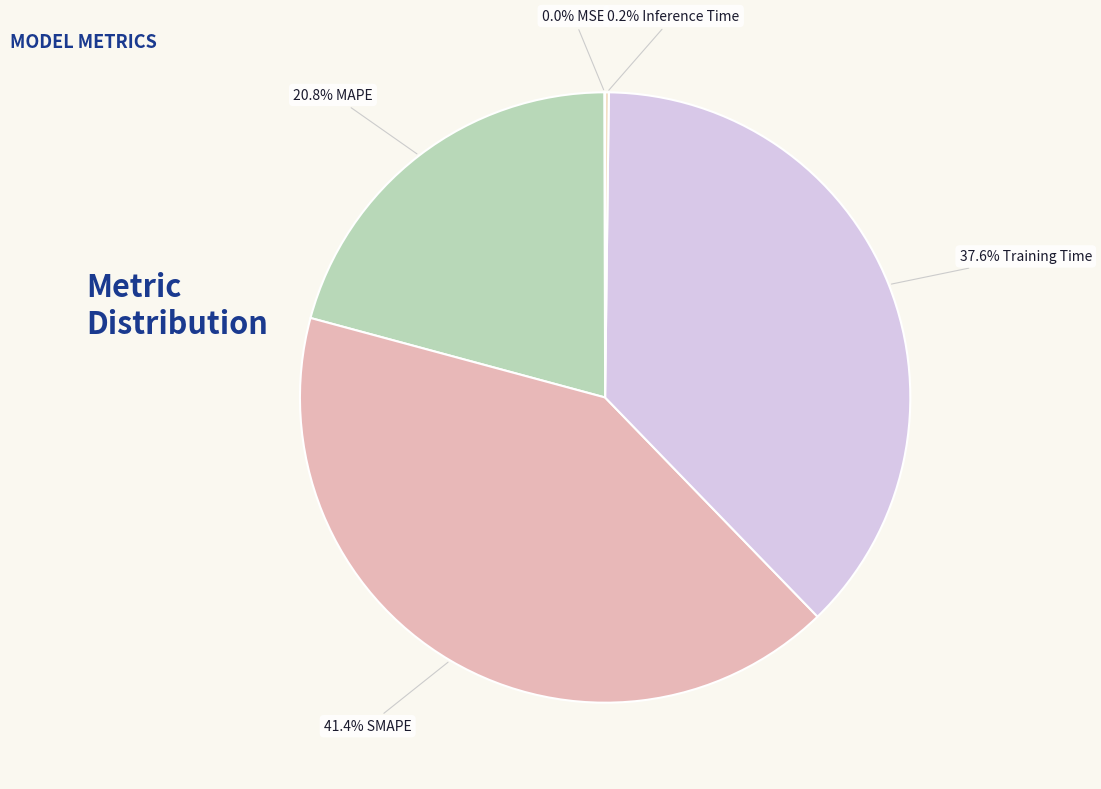

Does 37.6% Training Time represent more than half of the total?

No